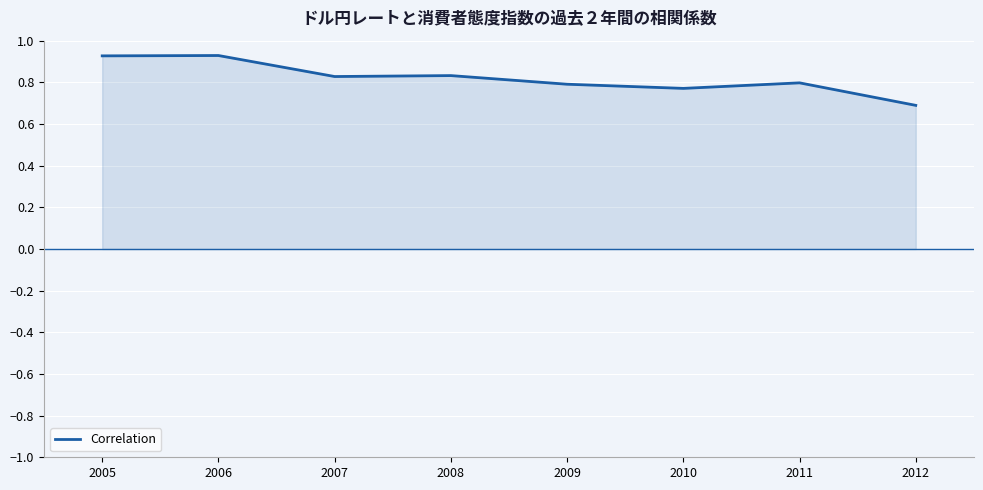

Between 2005 and 2009, which is larger?

2005